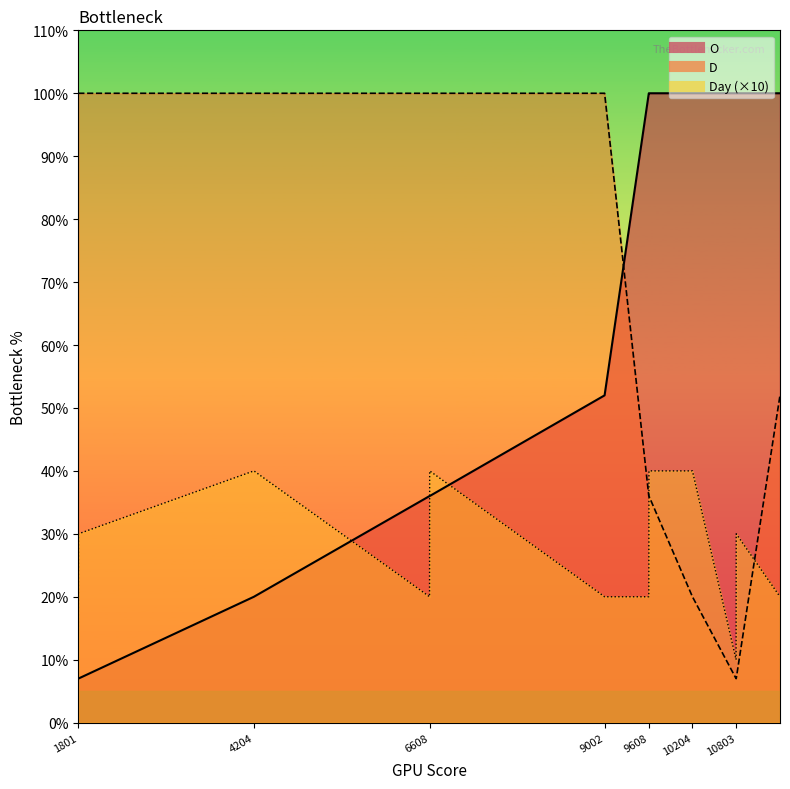

Reading left to right, list all the values displayed in this chart.

O: 7	7	20	36	36	36	52	100	100	100	100	100	100	100
D: 100	100	100	100	100	100	100	36	36	36	20	7	7	52
Day: 10	30	40	20	30	40	20	20	30	40	40	10	30	20